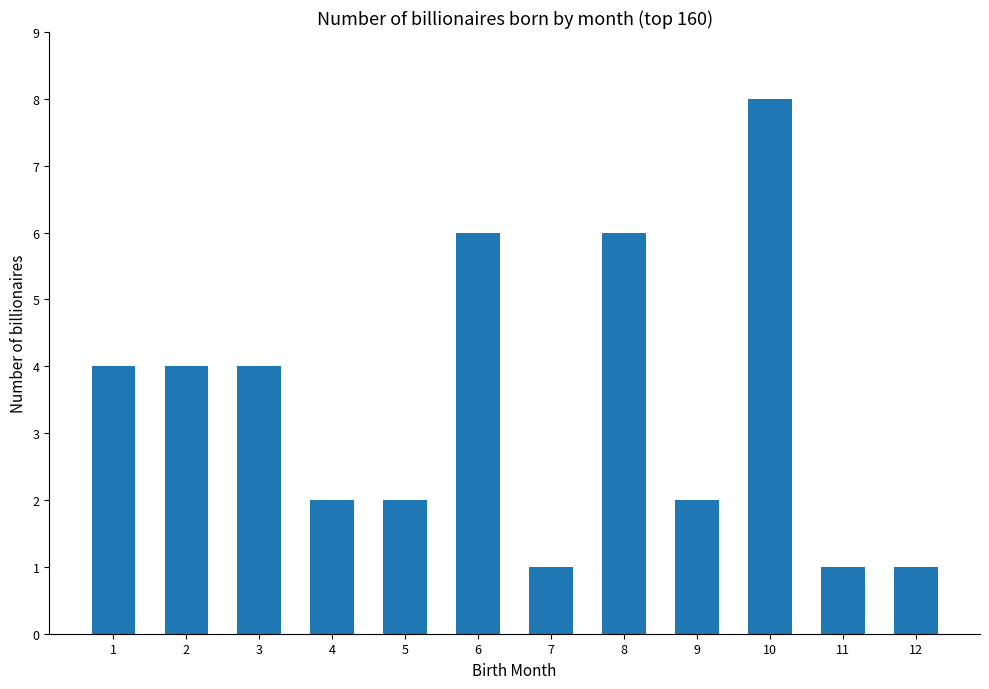

How many data points are less than 4?

6